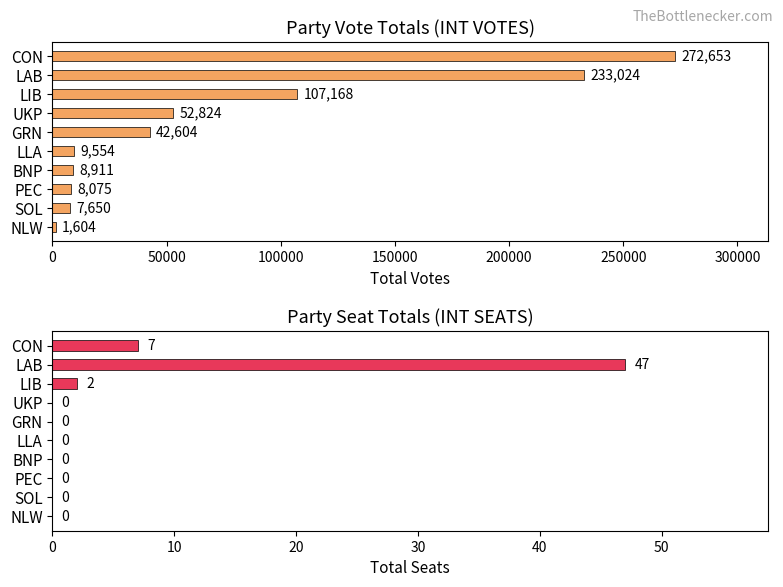

Which series changed the most between LLA and NLW?

INT VOTES